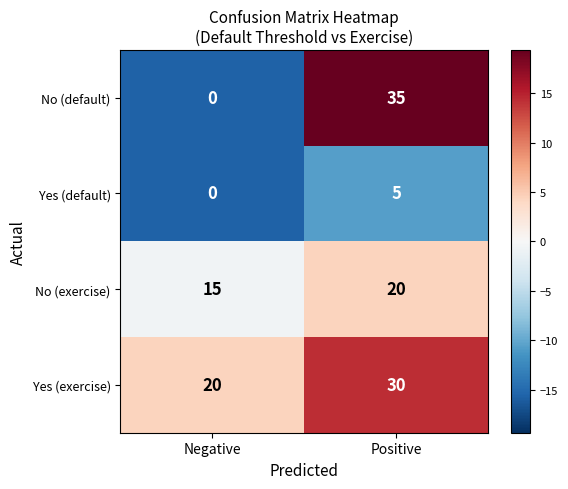

Between Negative and Positive, which series saw the biggest shift?

No (default)